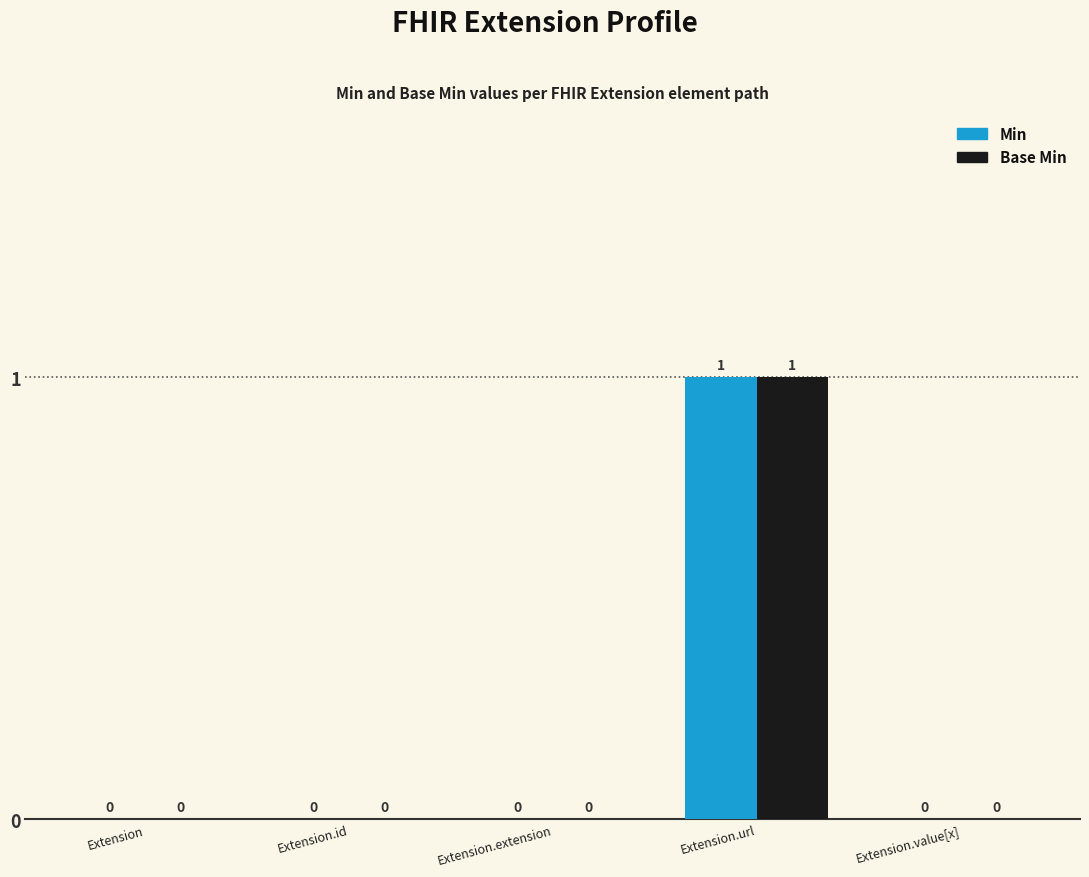

What are all the series names shown in the legend?

Min, Base Min